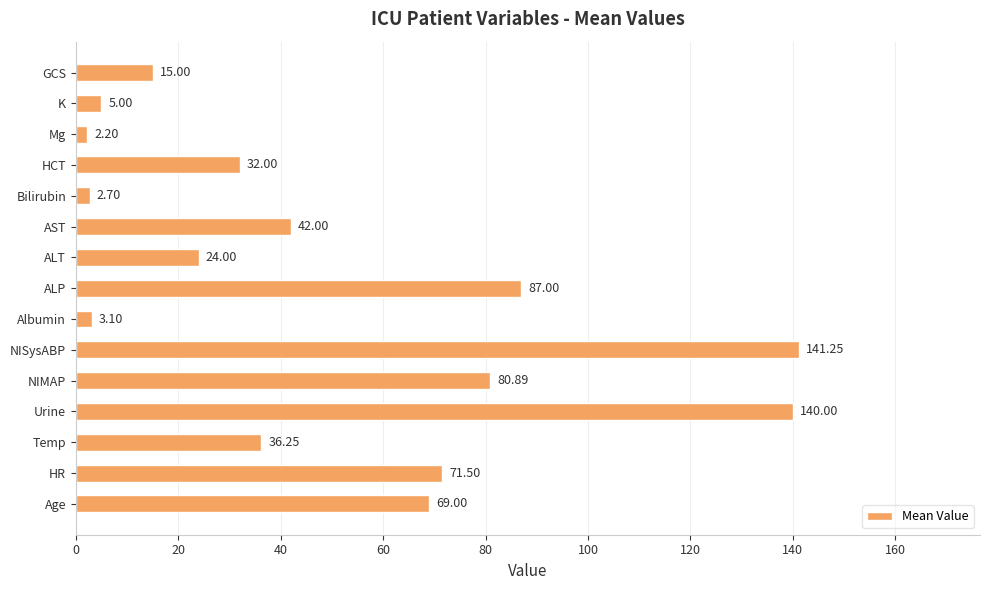

List the labels in order of value, smallest first.

Mg, Bilirubin, Albumin, K, GCS, ALT, HCT, Temp, AST, Age, HR, NIMAP, ALP, Urine, NISysABP